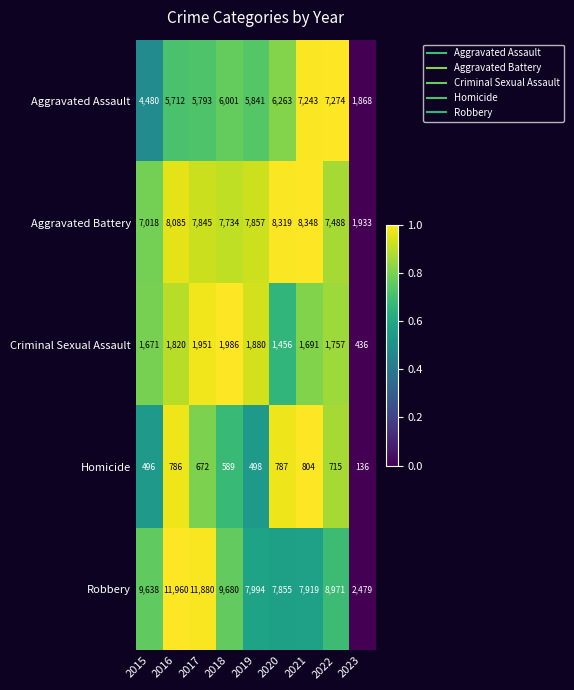

Is the value of Criminal Sexual Assault at 2022 greater than the value of Aggravated Battery at 2016?

No